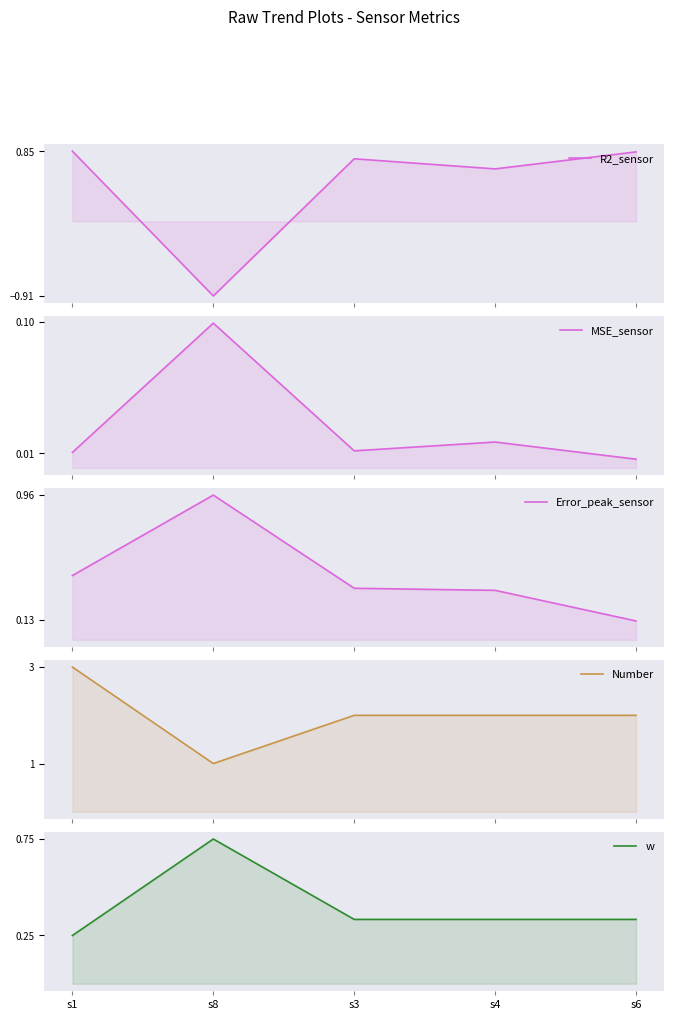

Is the value of R2_sensor at s6 greater than the value of MSE_sensor at s6?

Yes